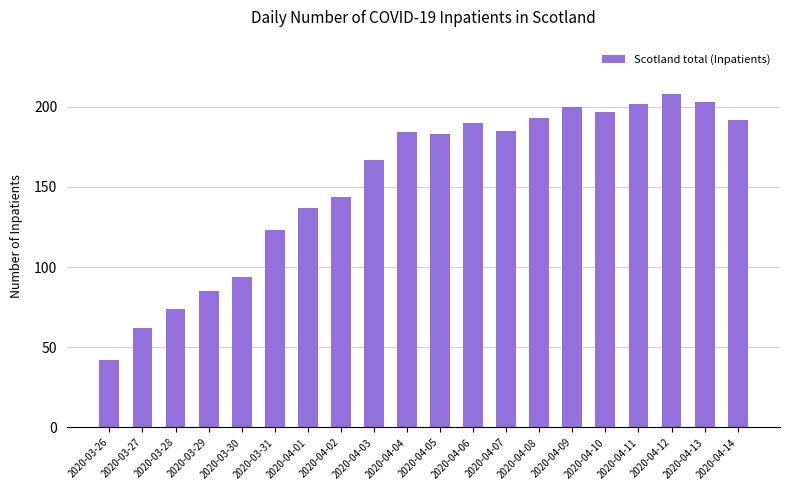

What value does the data have at 2020-04-12, to the nearest 50?

200